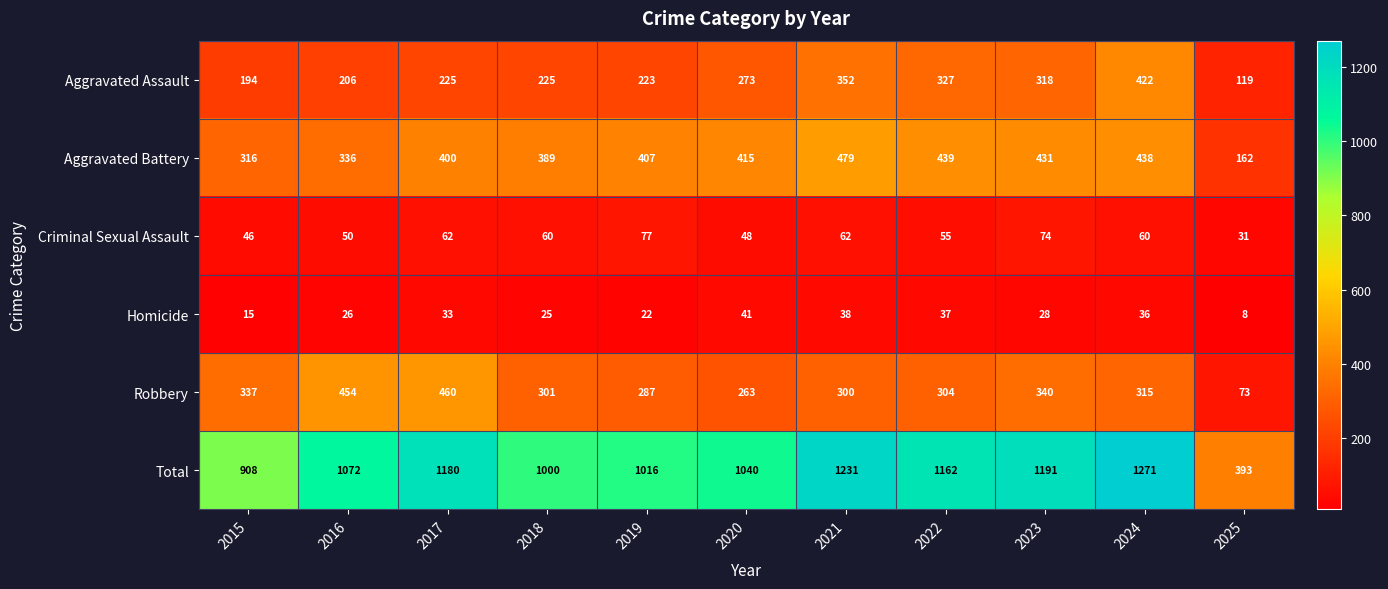

What is the lowest value of the Total series?

393